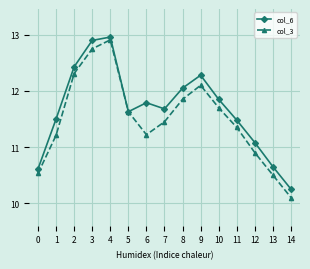

At which category does col_6 reach its first local peak?

4